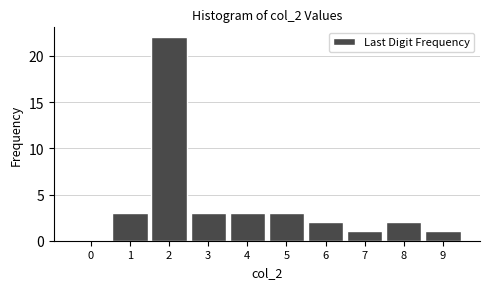

Reading left to right, what are all the values shown in this chart?

0=0	1=3	2=22	3=3	4=3	5=3	6=2	7=1	8=2	9=1